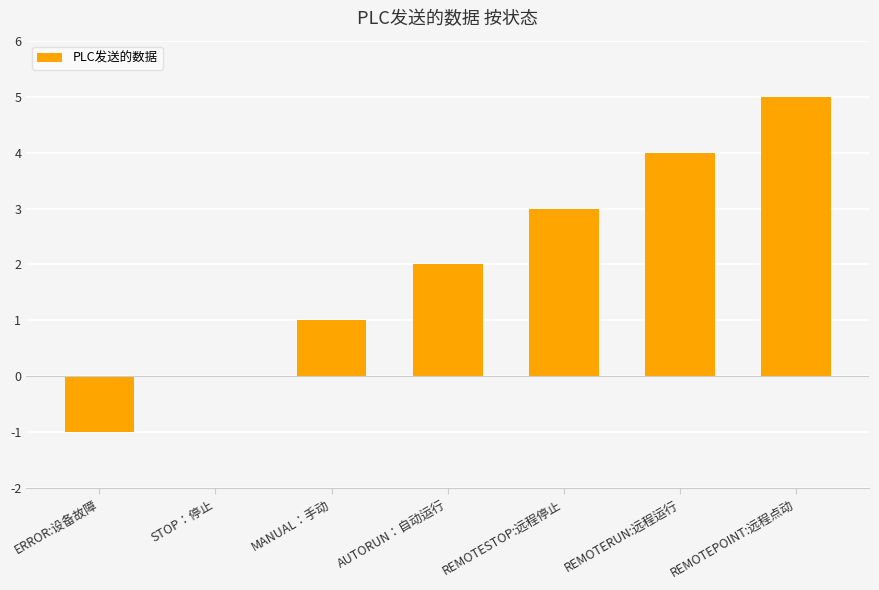

Reading left to right, list all the values displayed in this chart.

-1	0	1	2	3	4	5